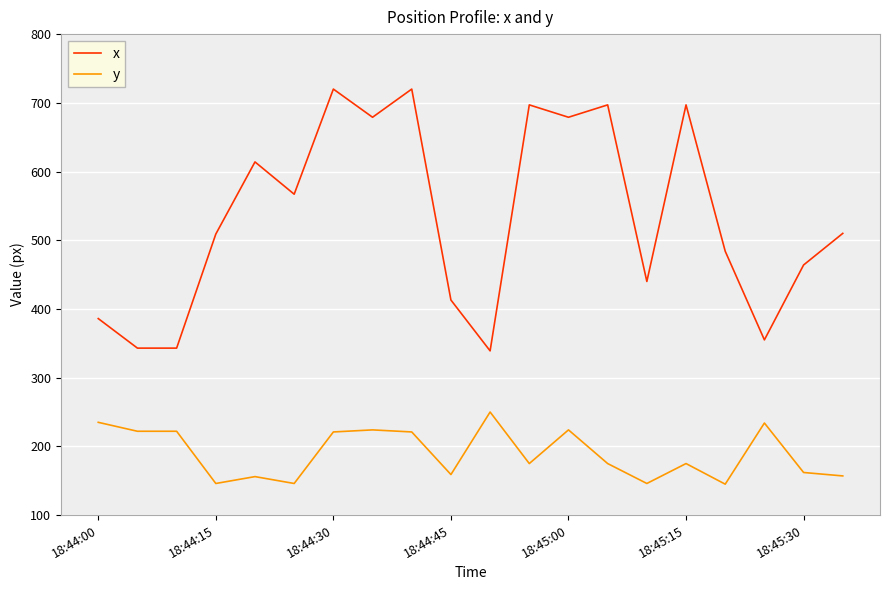

True or false: x and y cross at least once.

False